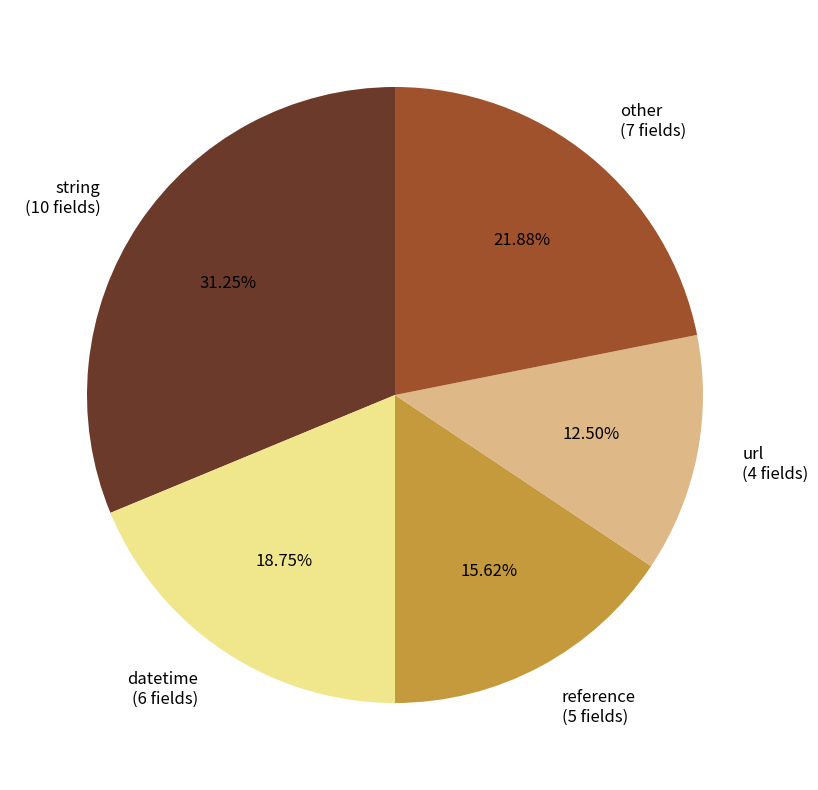

Which has a higher value, reference (5 fields) or other (7 fields)?

other (7 fields)